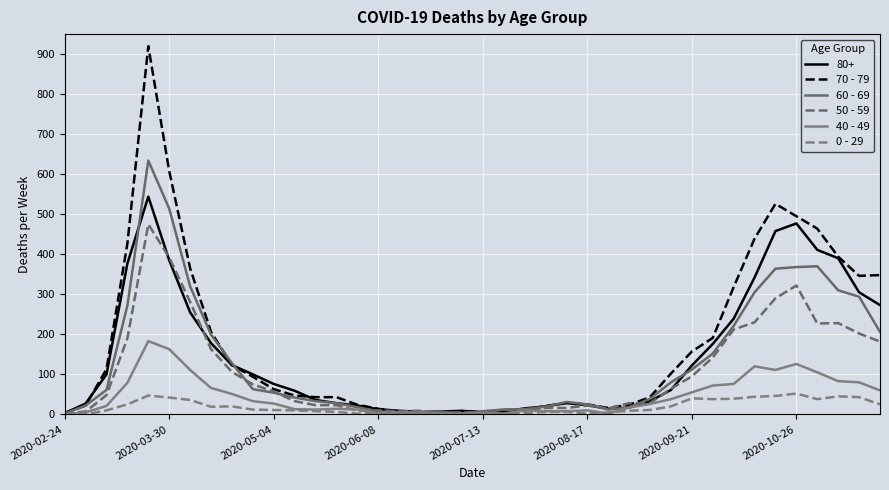

What are all the series names shown in the legend?

80+, 70 - 79, 60 - 69, 50 - 59, 40 - 49, 0 - 29